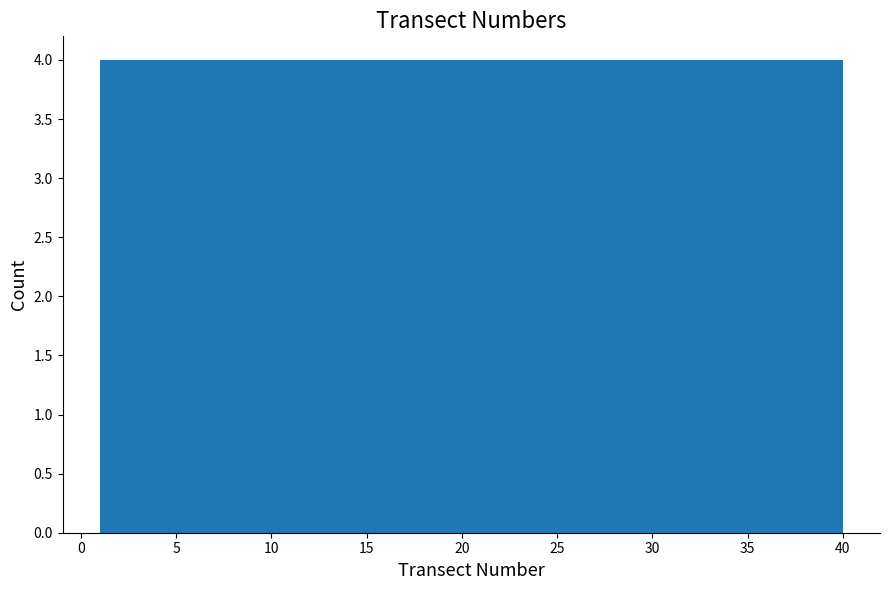

What is the height of the bar covering 28.3 to 32.2 on the x-axis? Neither the bar edges nor the heights are printed on the chart, so give them approximately, as read against the axes.

4